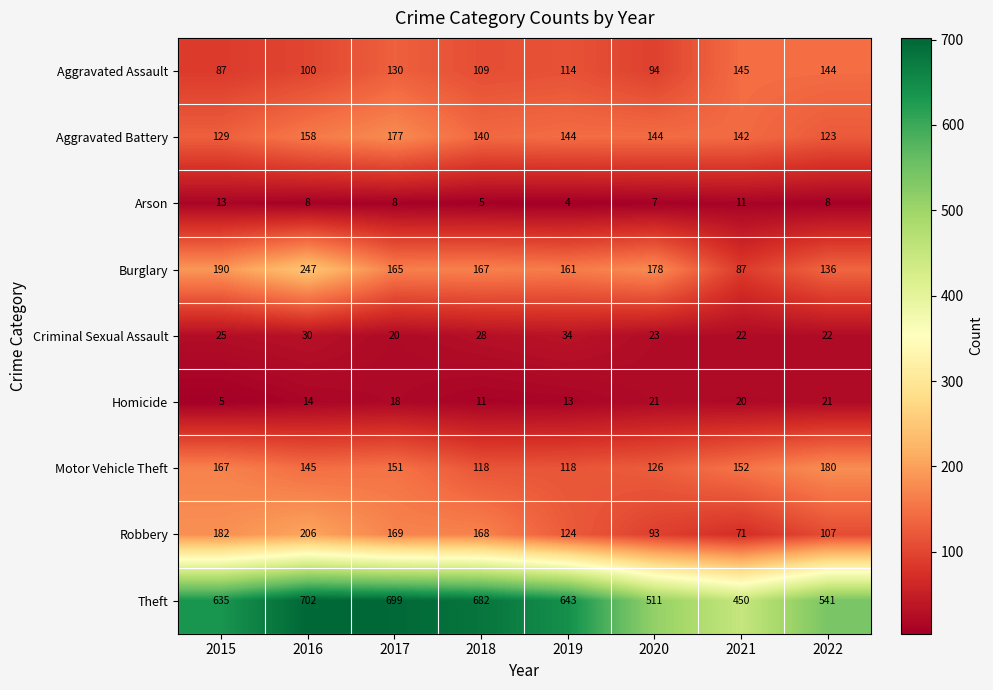

What is the difference between the Aggravated Assault values at 2015 and 2021?

58